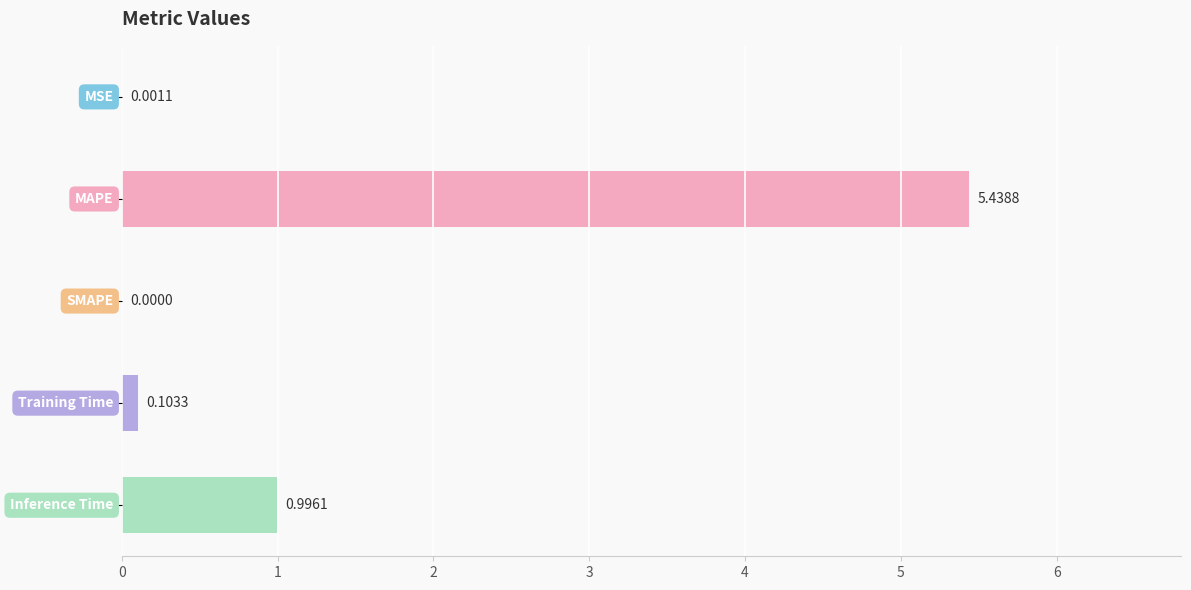

Count the number of values greater than 0.

4